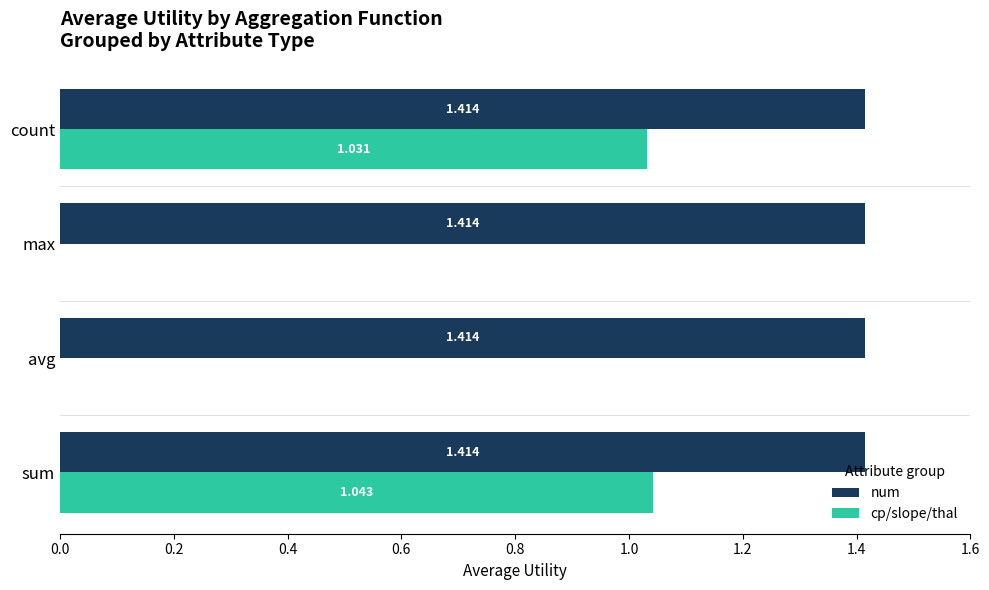

Between sum and count, which series saw the biggest shift?

cp/slope/thal